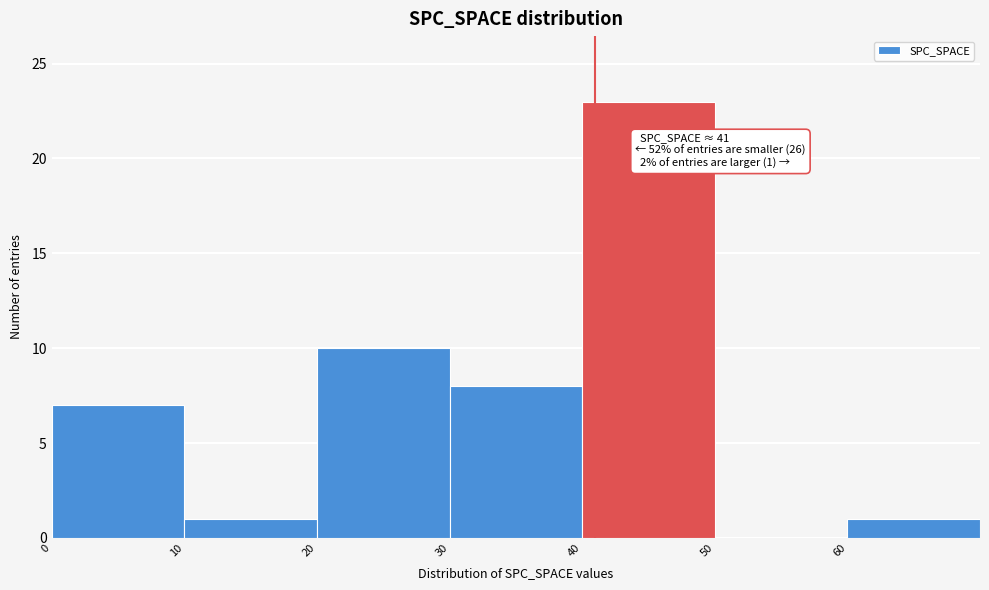

Which range on the x-axis has the tallest bar?

40 to 50